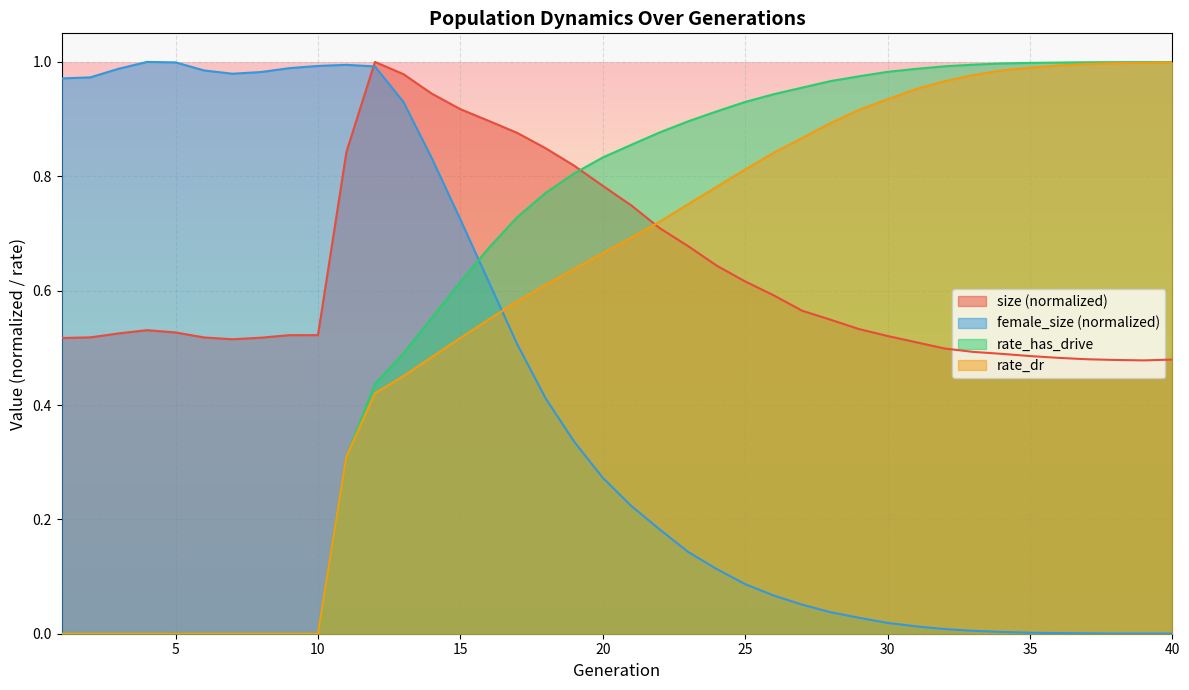

What is the sum of all female_size values?

17.5